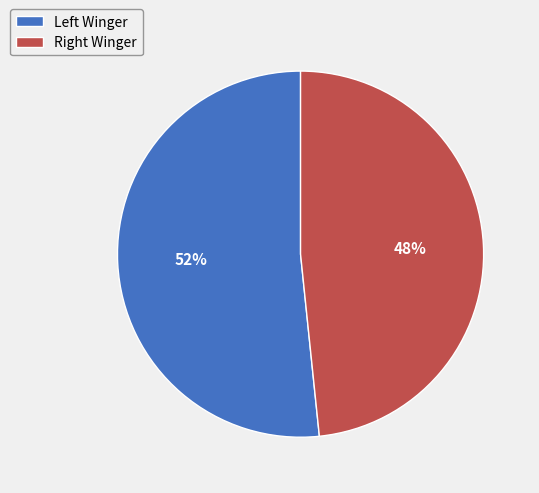

Is there any slice that represents more than half of the pie?

Yes